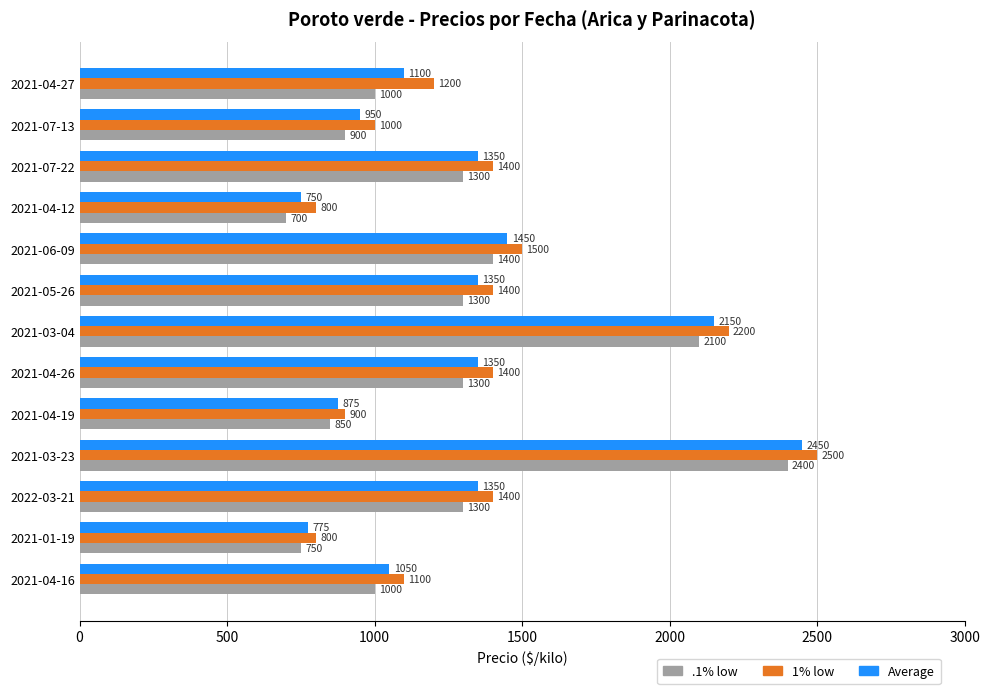

What is the spread (max minus min) of values at 2021-04-19?

50